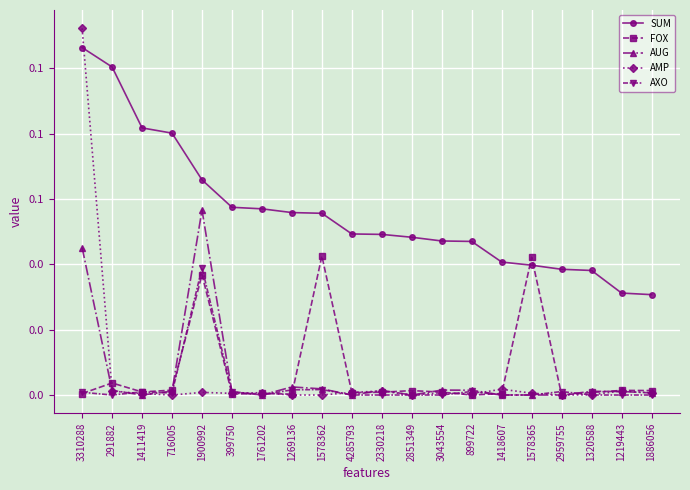

What are all the series names shown in the legend?

SUM, FOX, AUG, AMP, AXO